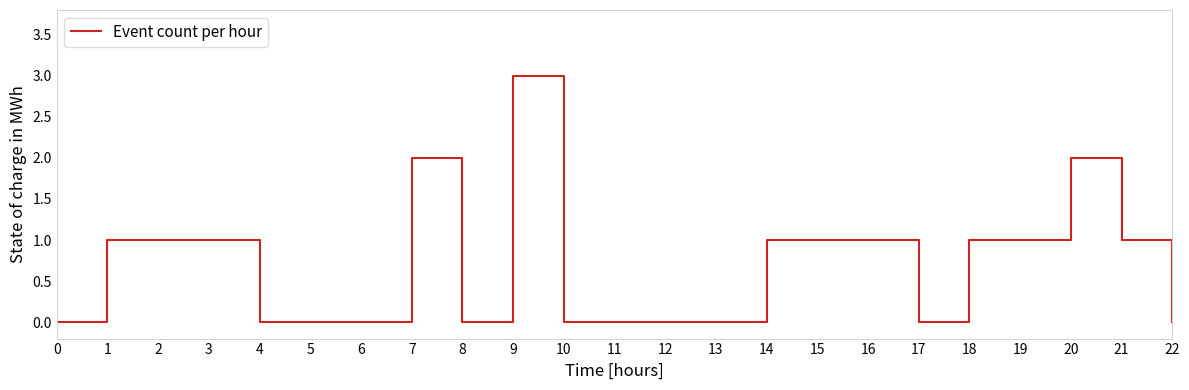

What is the maximum value shown in the chart?

3